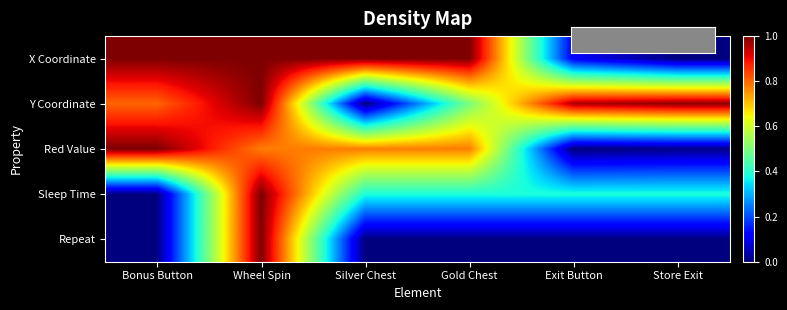

Which series has the largest total across all categories?

Y Coordinate